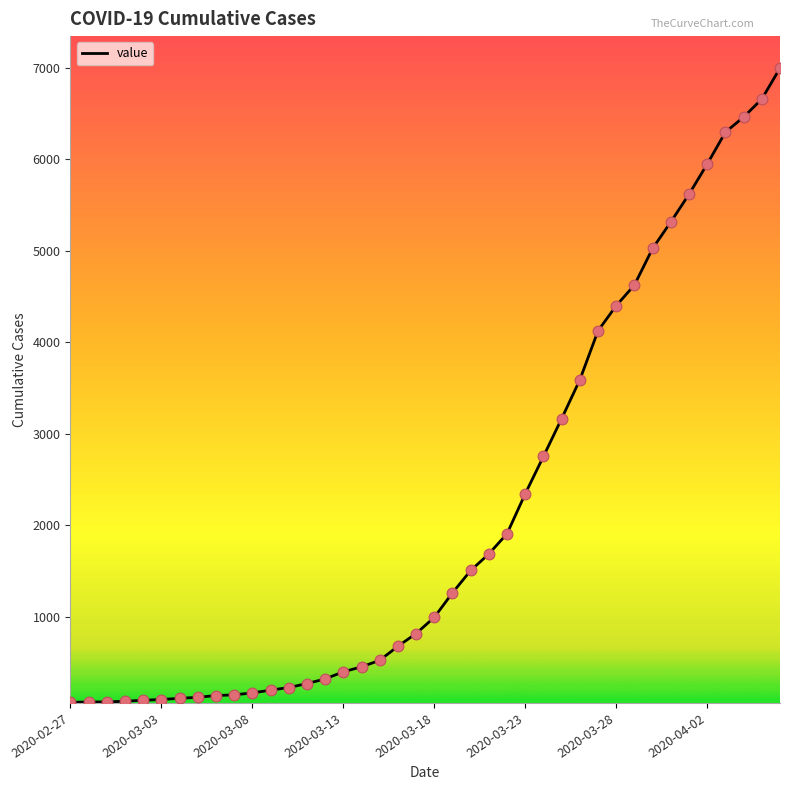

What is the maximum value shown in the chart?

6995